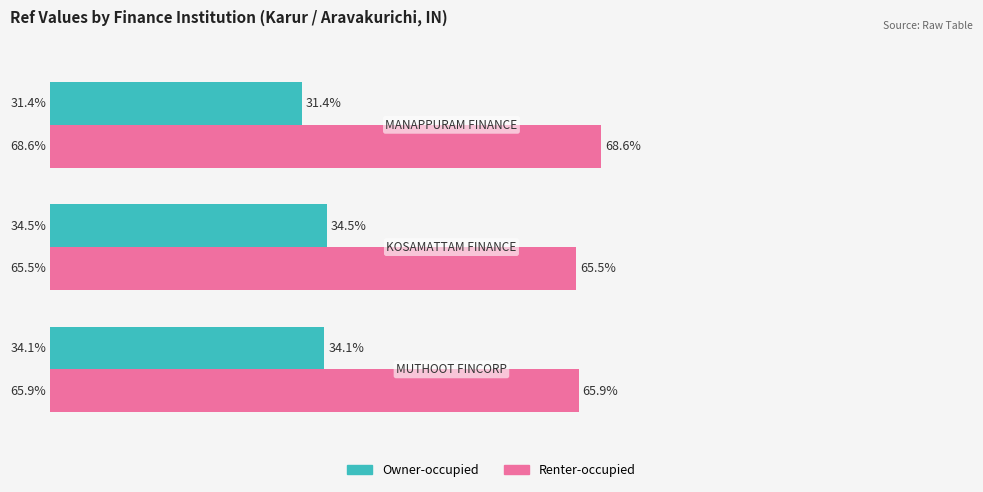

What are all the series names shown in the legend?

Owner-occupied, Renter-occupied